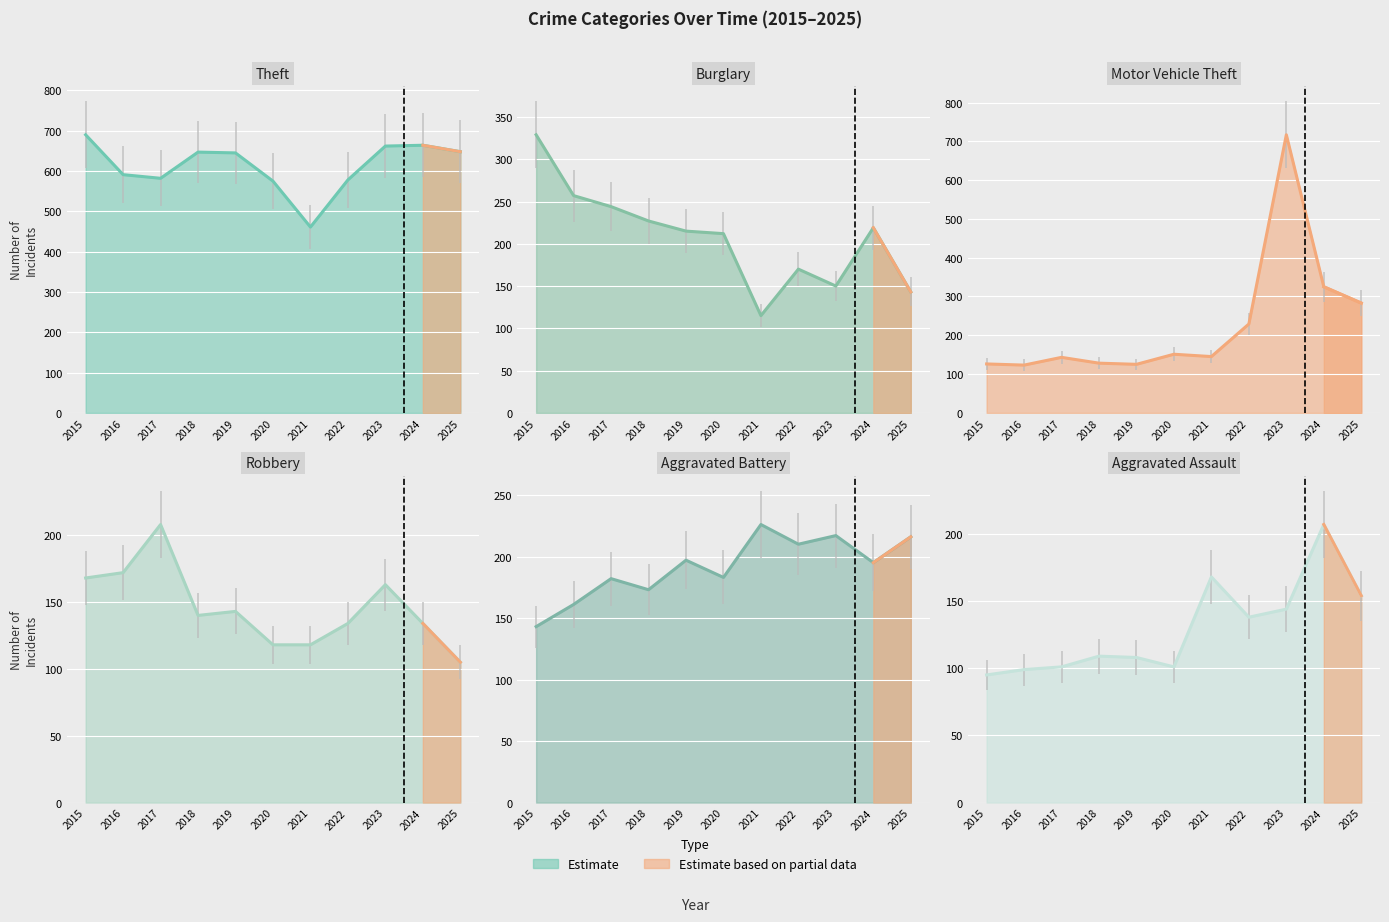

The value of Aggravated Battery at 2024 is 320. True or false?

False